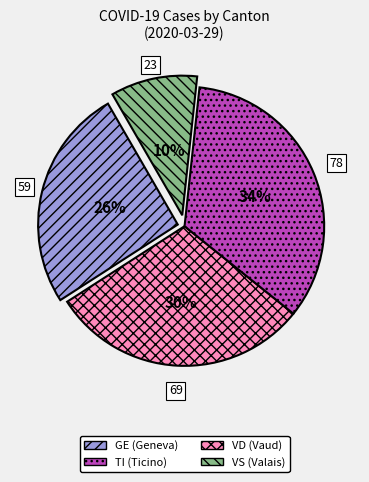

To the nearest percent, what is the difference between the largest and smallest slice percentages?

24%